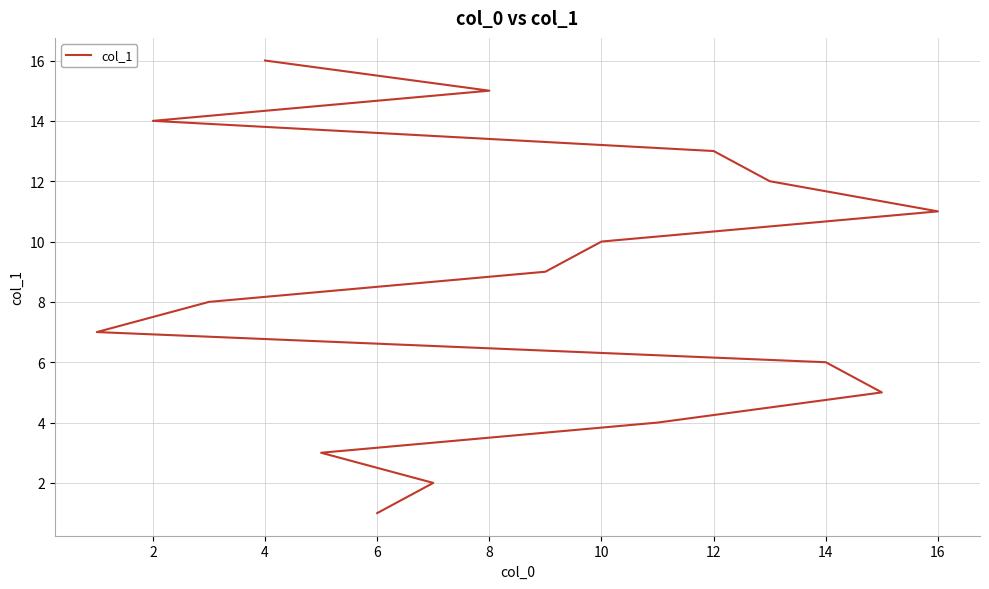

How many values exceed 9?

7